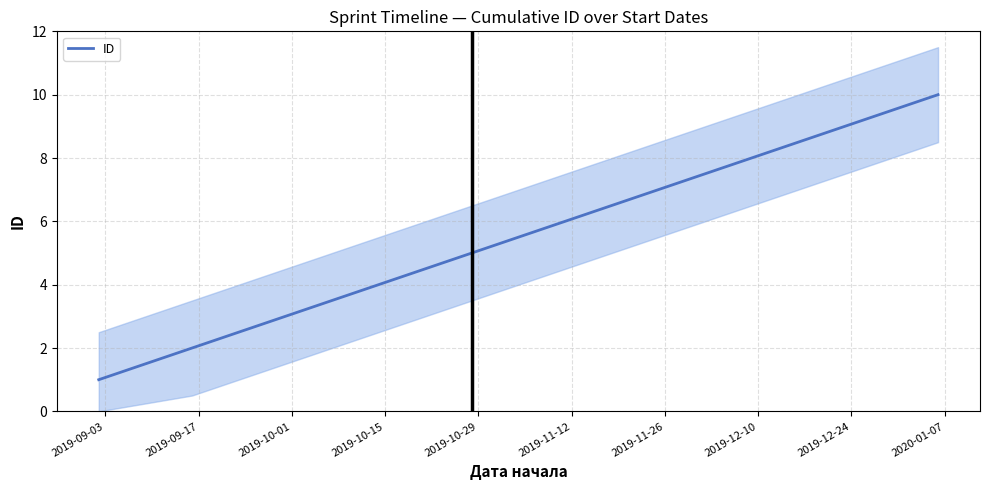

At which label is the value closest to 5?

2019-10-29